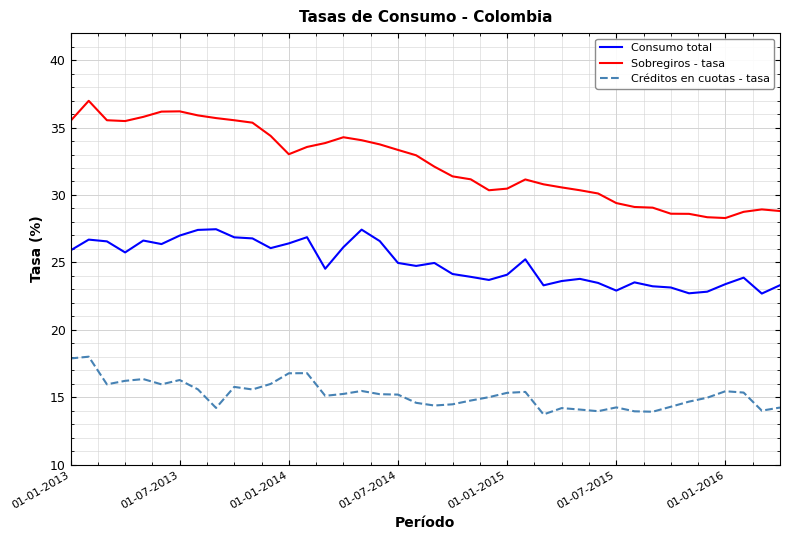

Rank the series by their average value, from lowest to highest.

Créditos en cuotas - tasa, Consumo total, Sobregiros - tasa